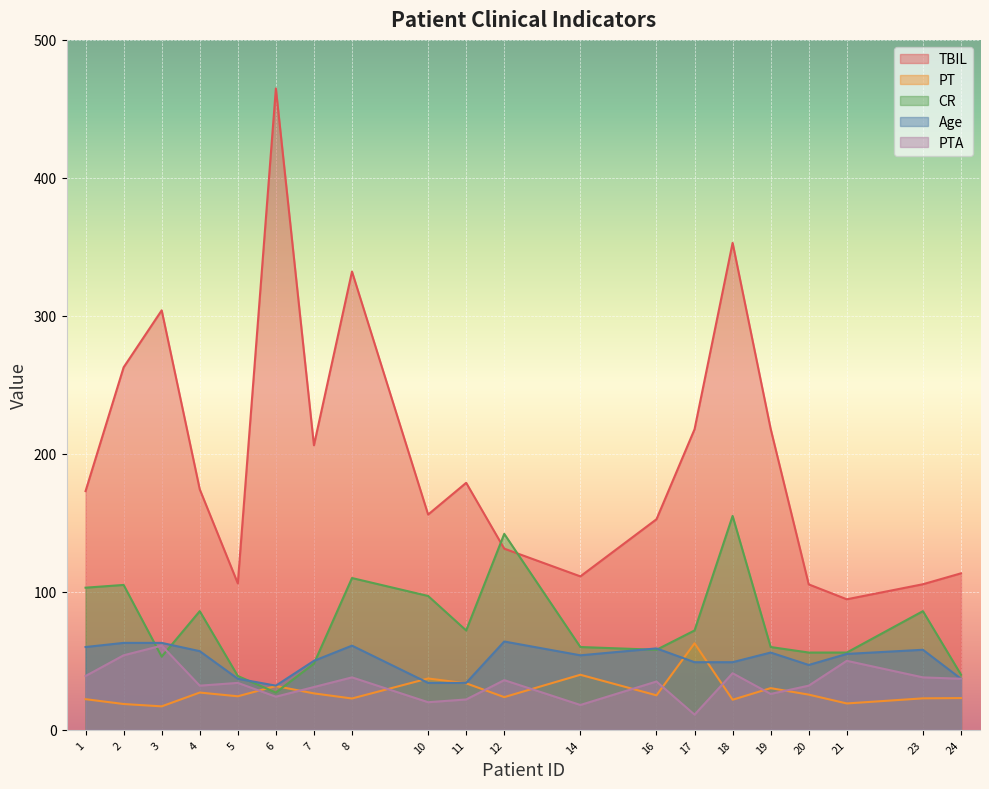

Between which two adjacent categories do PT and PTA first intersect?

5 and 6